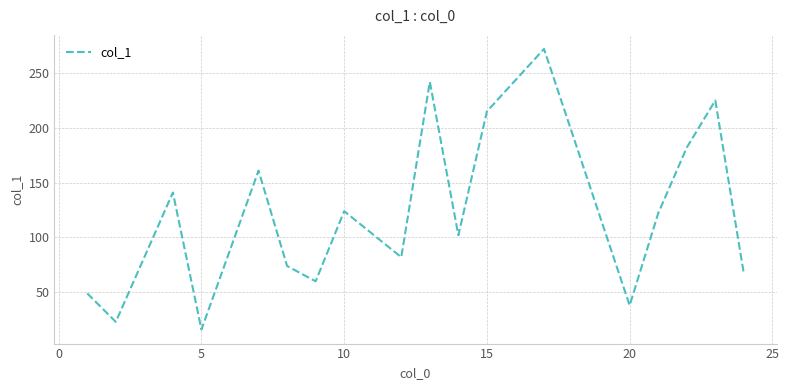

What is the minimum value shown in the chart?

16